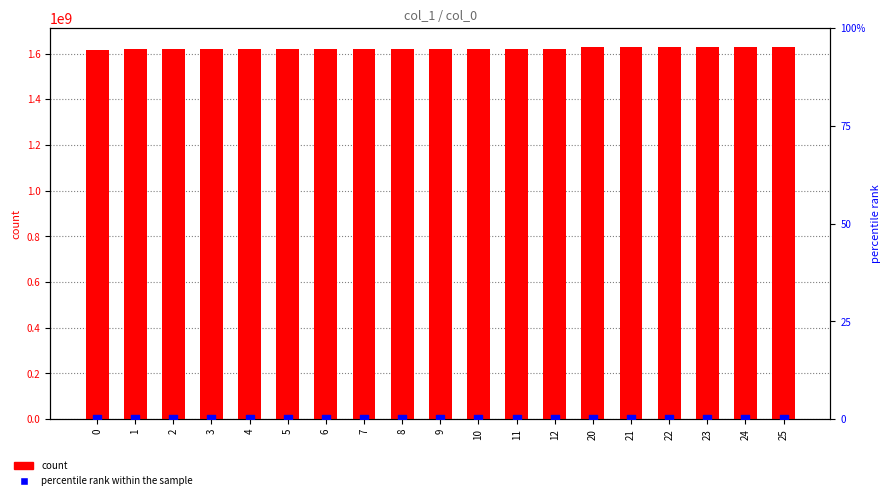

Which series has the widest spread of Y values?

count